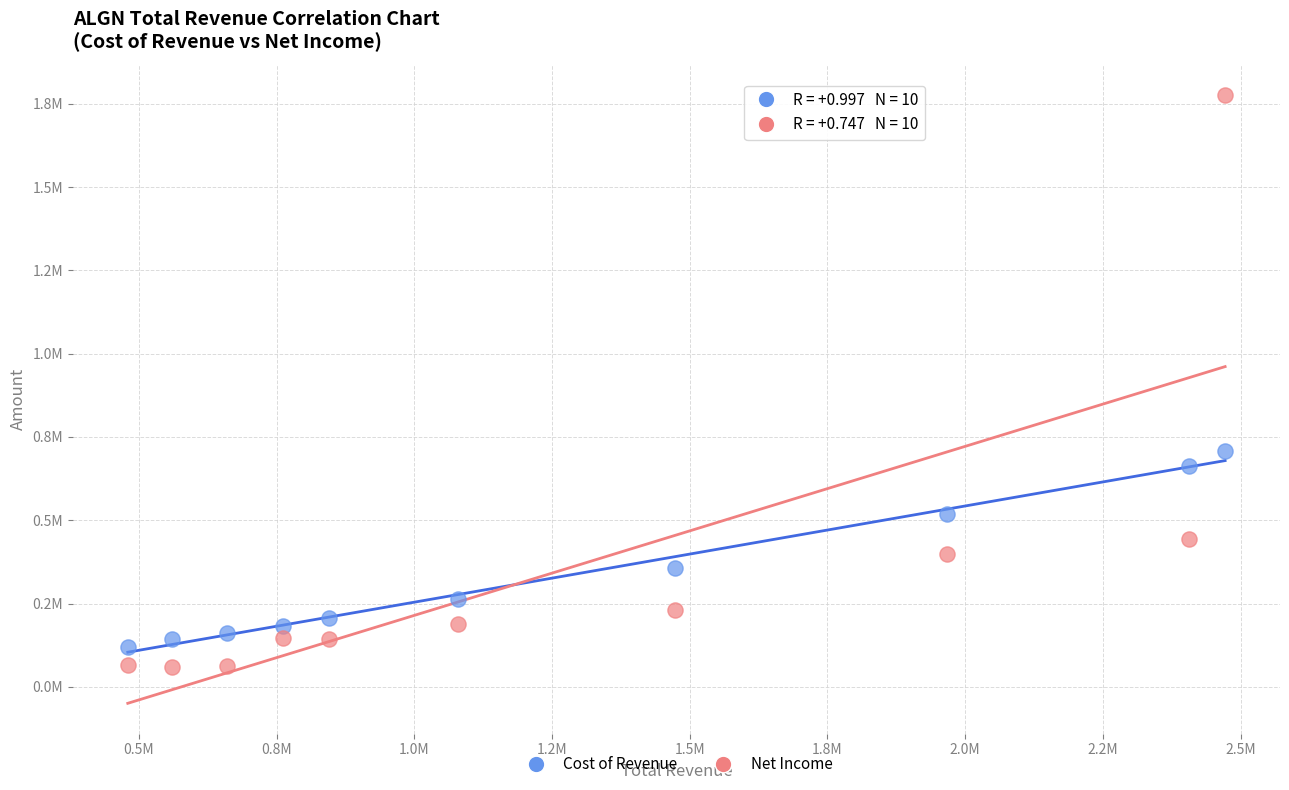

Which series has the widest spread of Y values?

Net Income